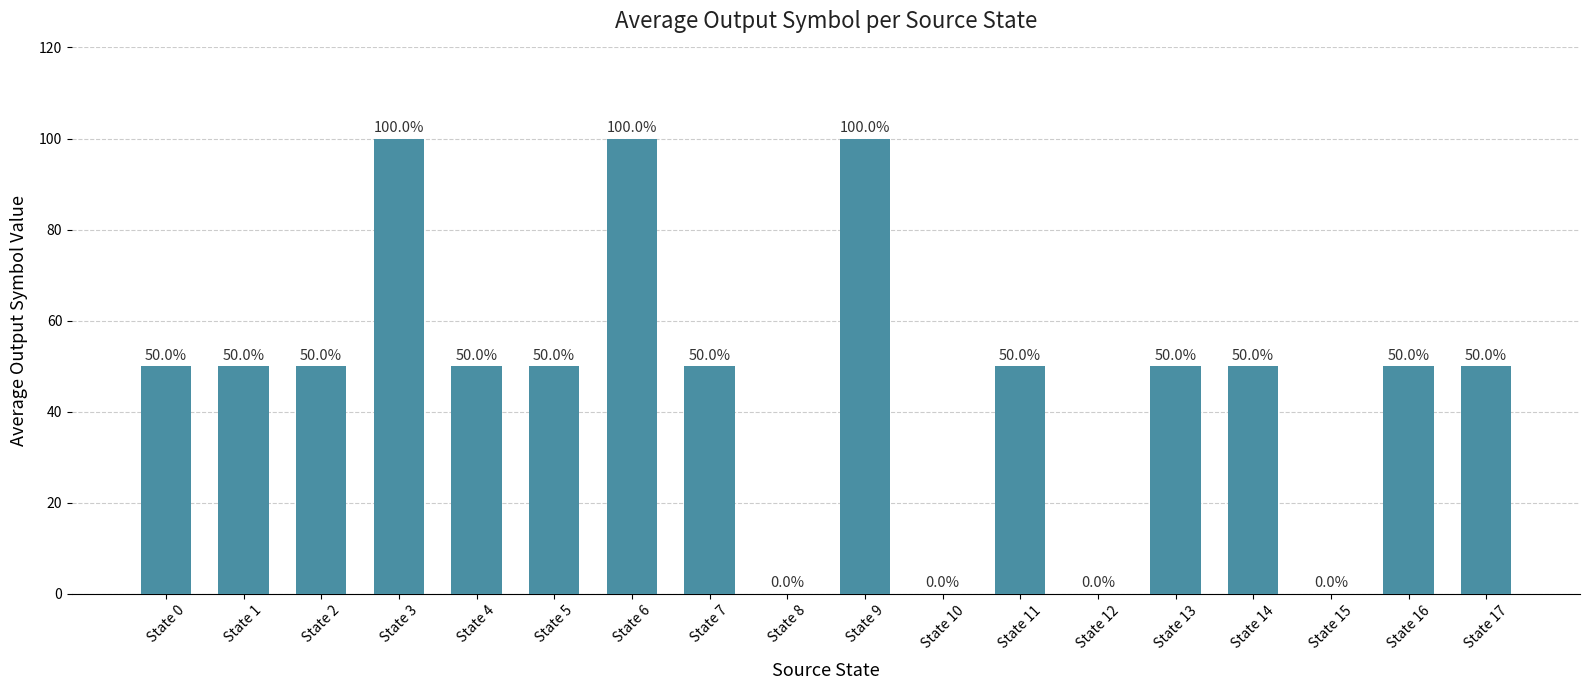

What is the greatest value displayed?

100